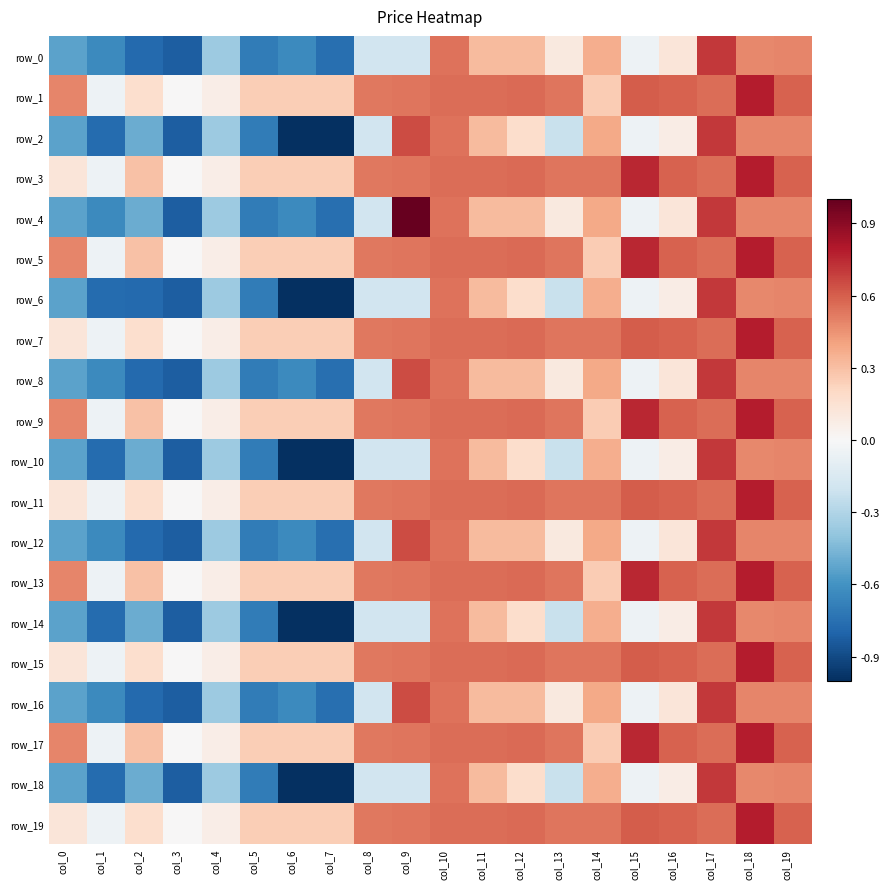

List the labels in order of row_18 value, smallest first.

col_6, col_7, col_3, col_1, col_5, col_0, col_2, col_4, col_13, col_8, col_9, col_15, col_16, col_12, col_11, col_14, col_18, col_19, col_10, col_17